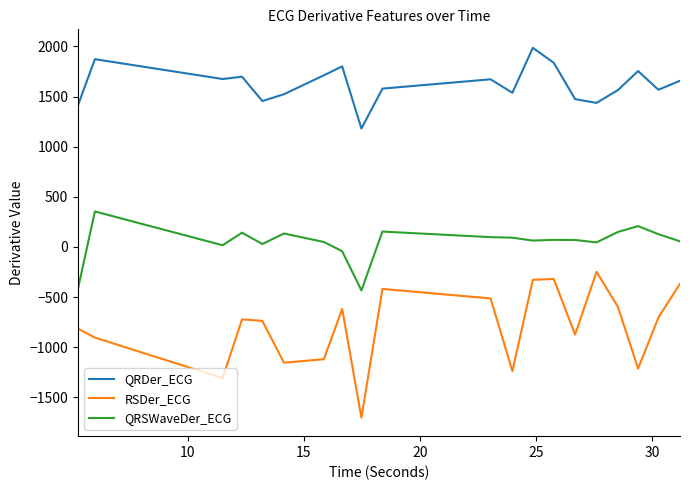

Which series has the largest total across all categories?

QRDer_ECG